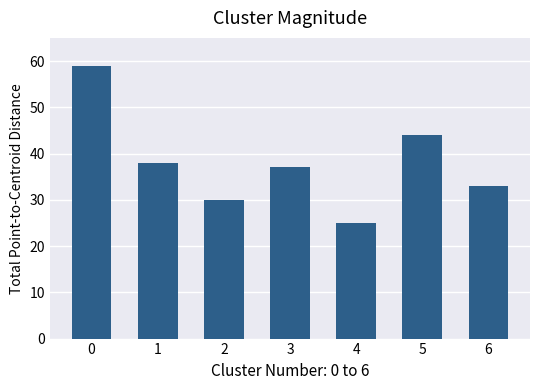

What is the smallest value displayed?

25